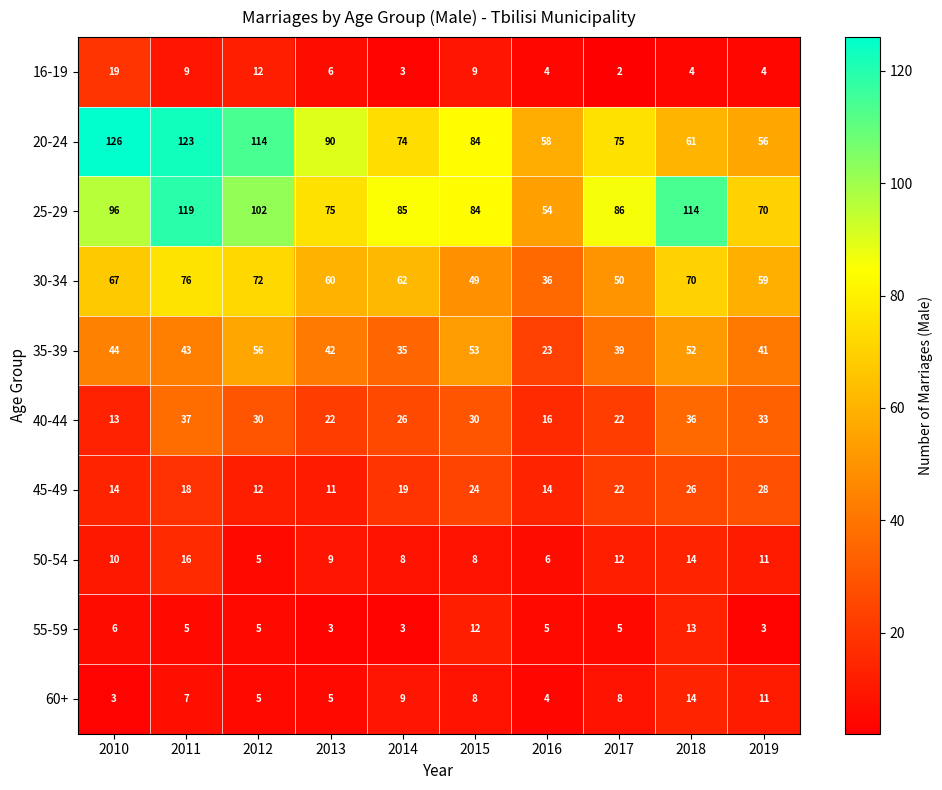

What is the difference between the highest and lowest values at 2018?

110